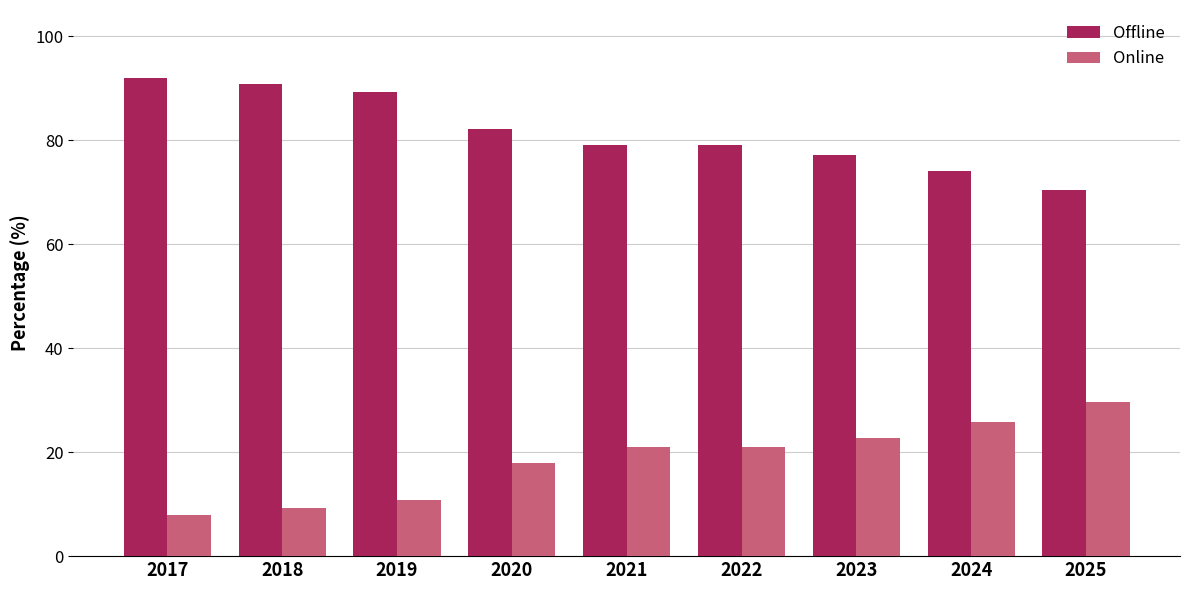

At 2020, list the series in order from largest to smallest.

Offline, Online